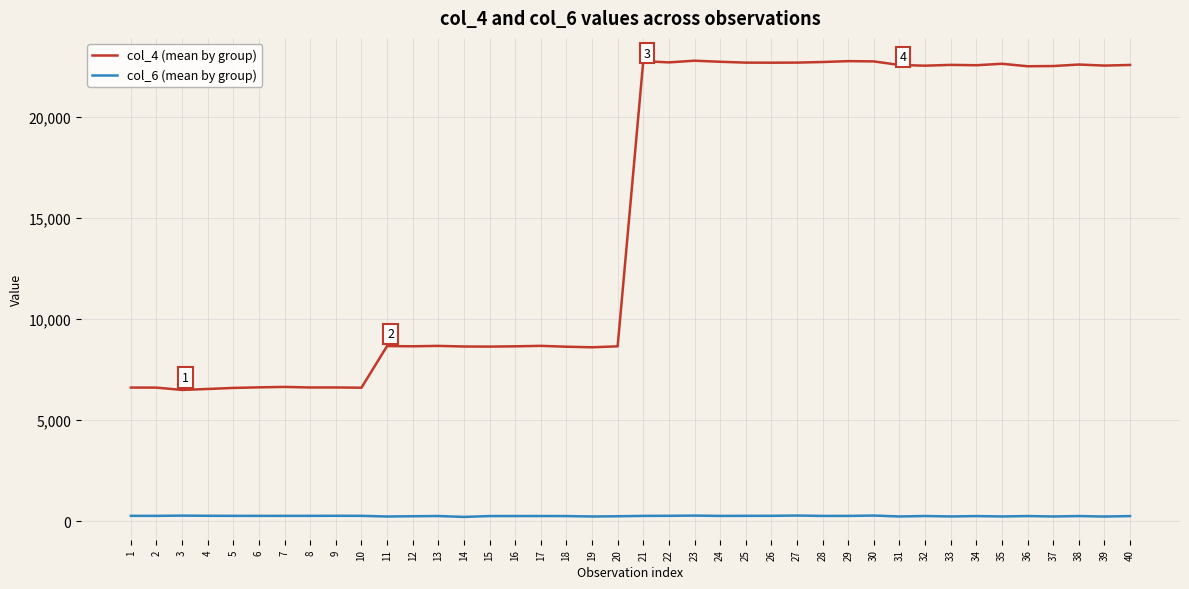

The value of col_4 (mean by group) at 19 is 5300.9. True or false?

False